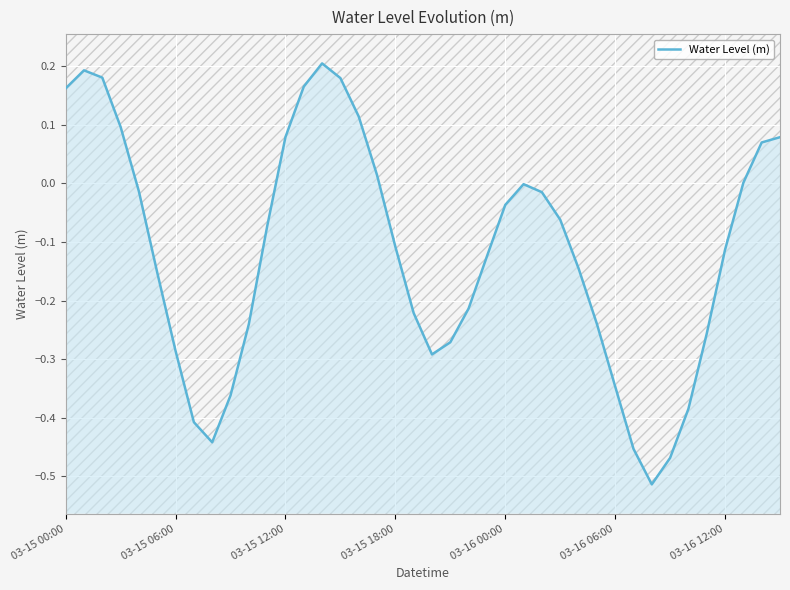

Rank the categories by value from lowest to highest.

32, 33, 31, 8, 7, 34, 9, 30, 20, 03-16 12:00, 21, 35, 10, 29, 19, 22, 03-16 06:00, 28, 23, 36, 18, 11, 27, 24, 26, 03-16 00:00, 25, 37, 17, 38, 39, 12, 03-15 18:00, 16, 03-15 00:00, 13, 15, 03-15 12:00, 03-15 06:00, 14